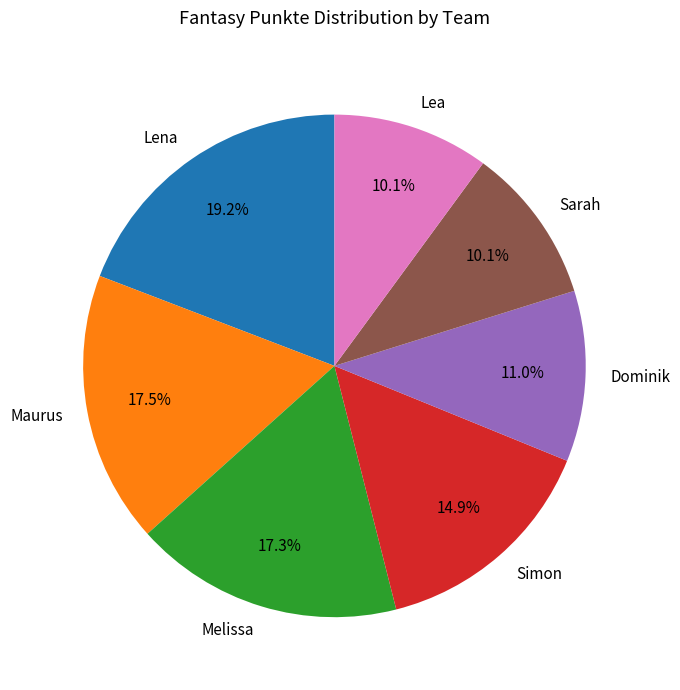

Which slice is the largest?

Lena